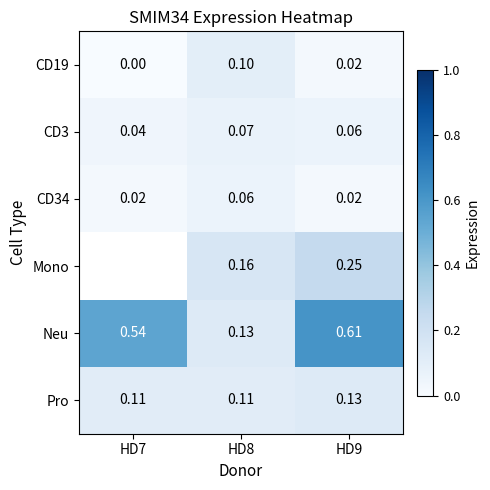

What is the sum of the Neu values at HD7 and HD8?

0.7